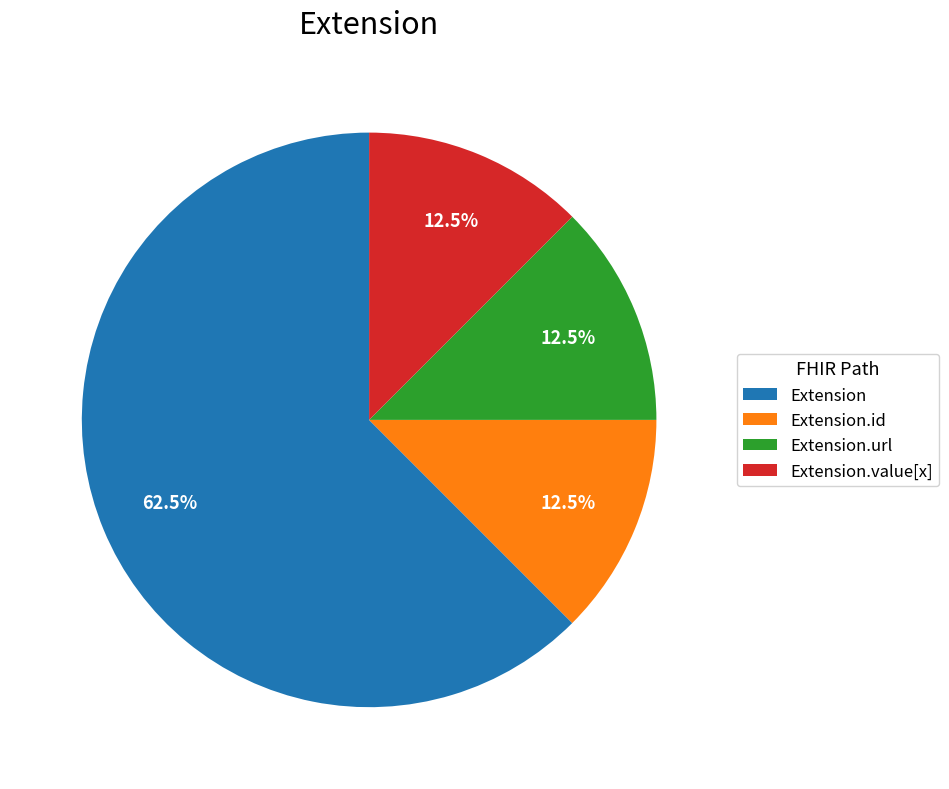

What is the largest slice in the pie chart?

Extension